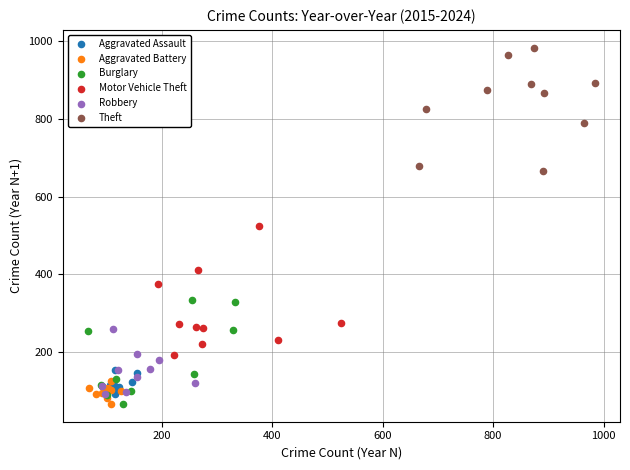

What are all the series names shown in the legend?

Aggravated Assault, Aggravated Battery, Burglary, Motor Vehicle Theft, Robbery, Theft